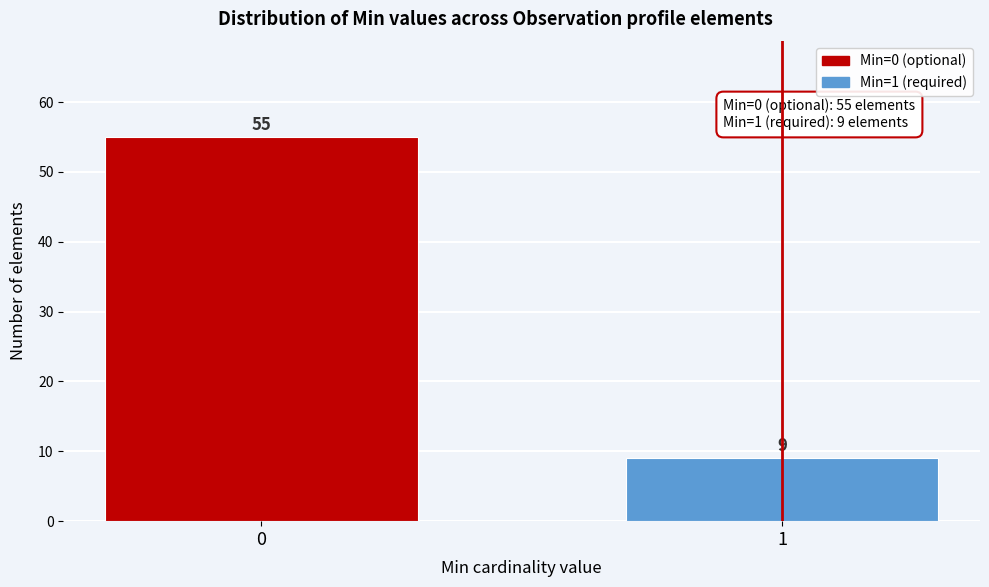

Reading left to right, list all the values displayed in this chart.

0=55	1=9